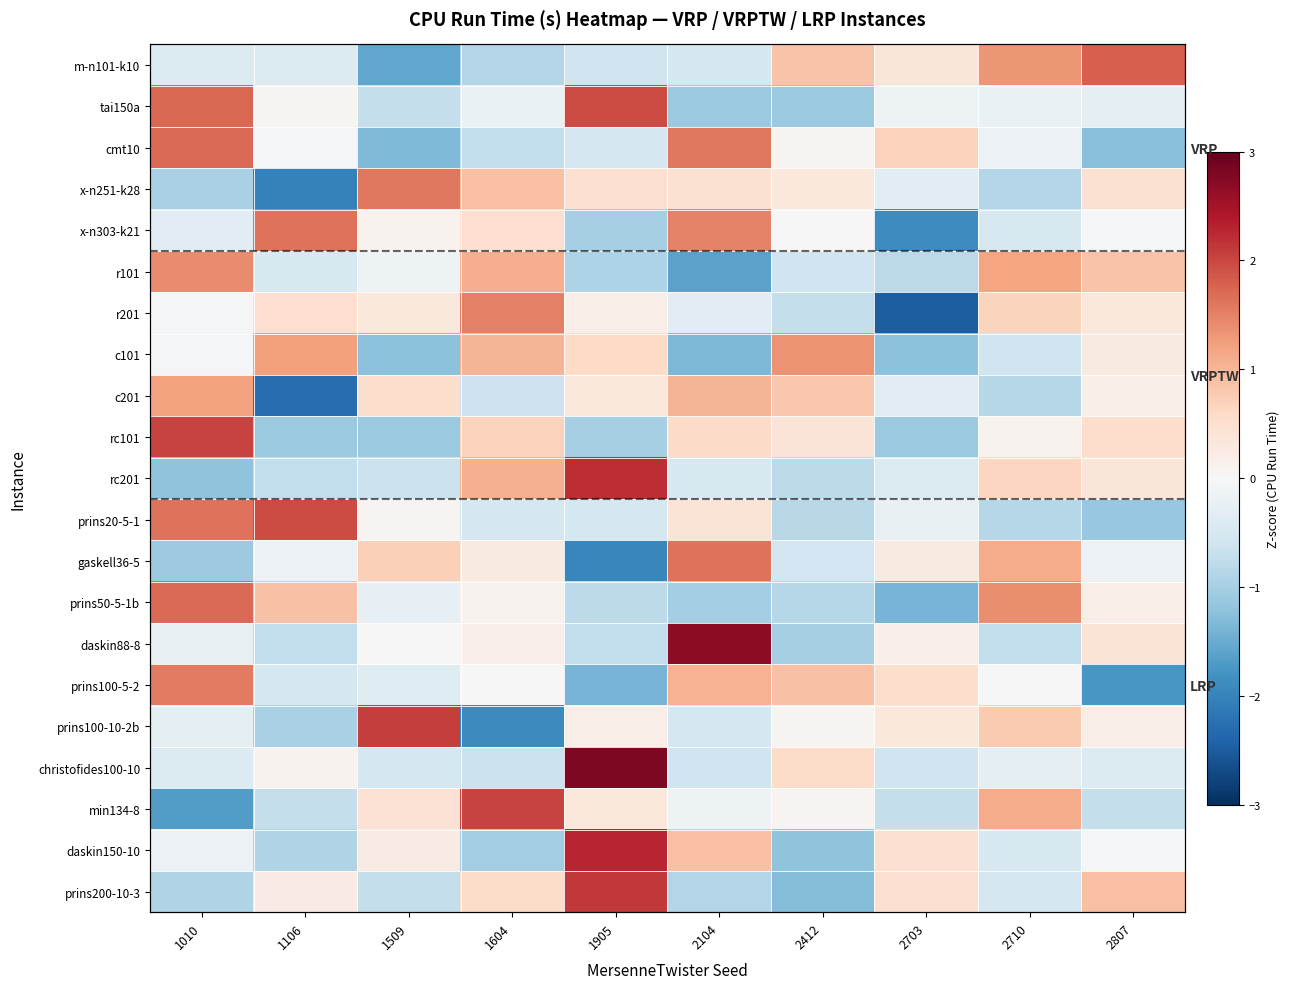

What is the difference between the highest and lowest values at 1106?

4.2